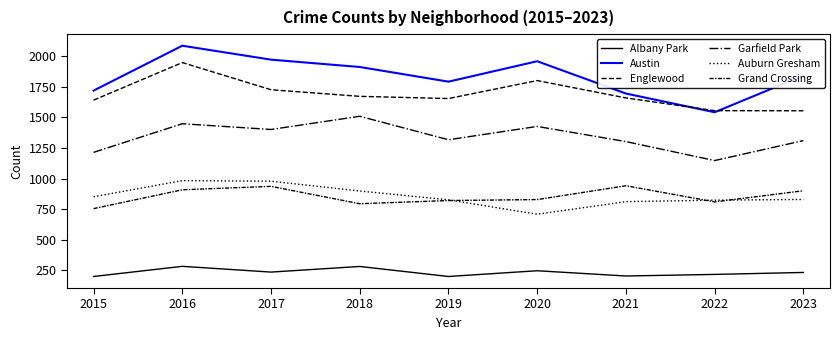

Where does the Albany Park series first go above 232?

2016